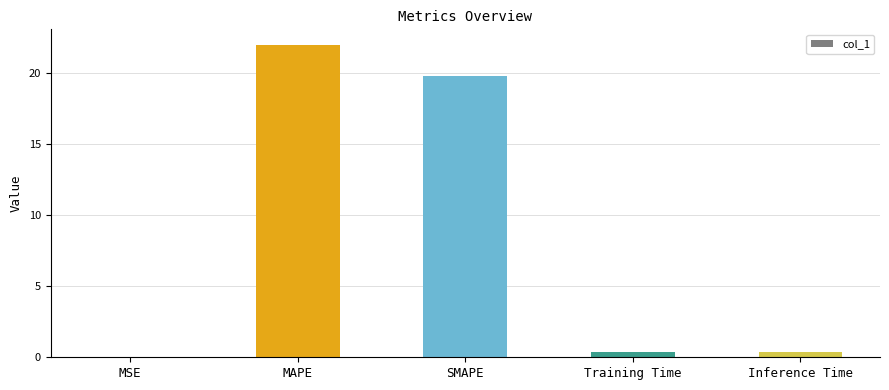

What is the sum of all values?

42.5